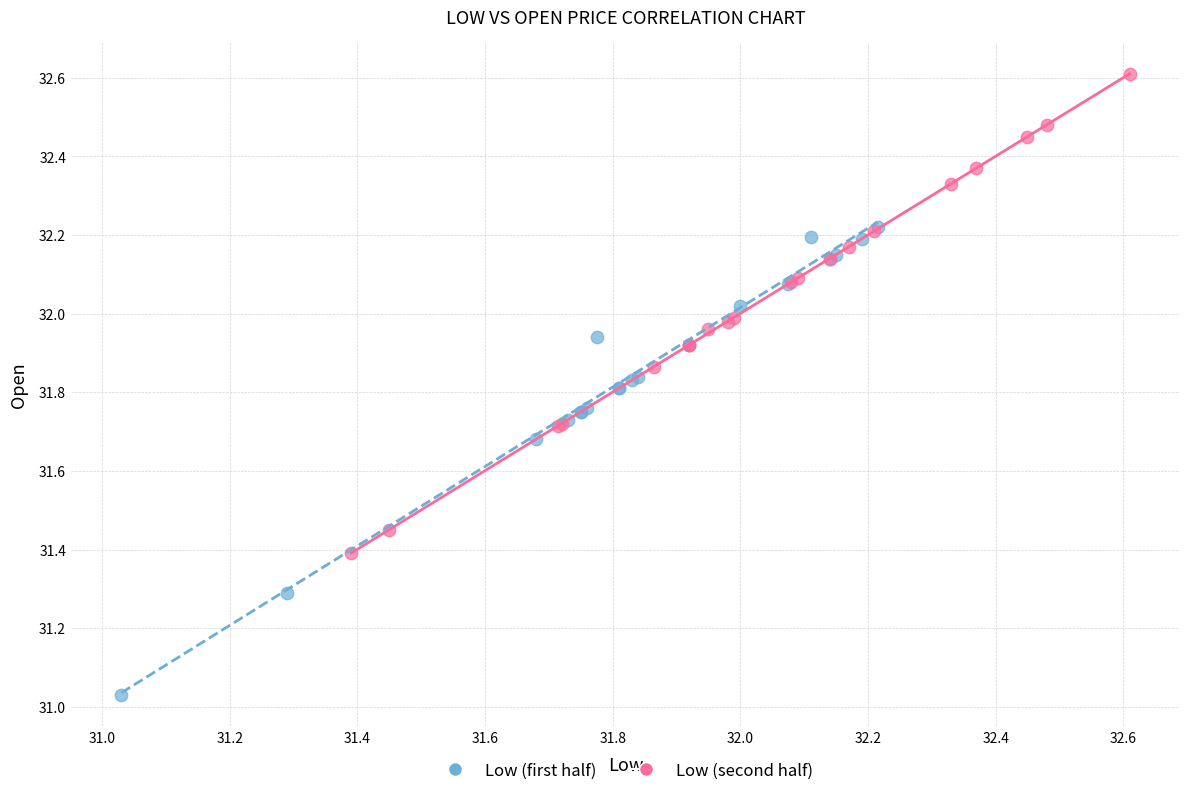

Which series reaches the maximum Y coordinate?

Low (second half)